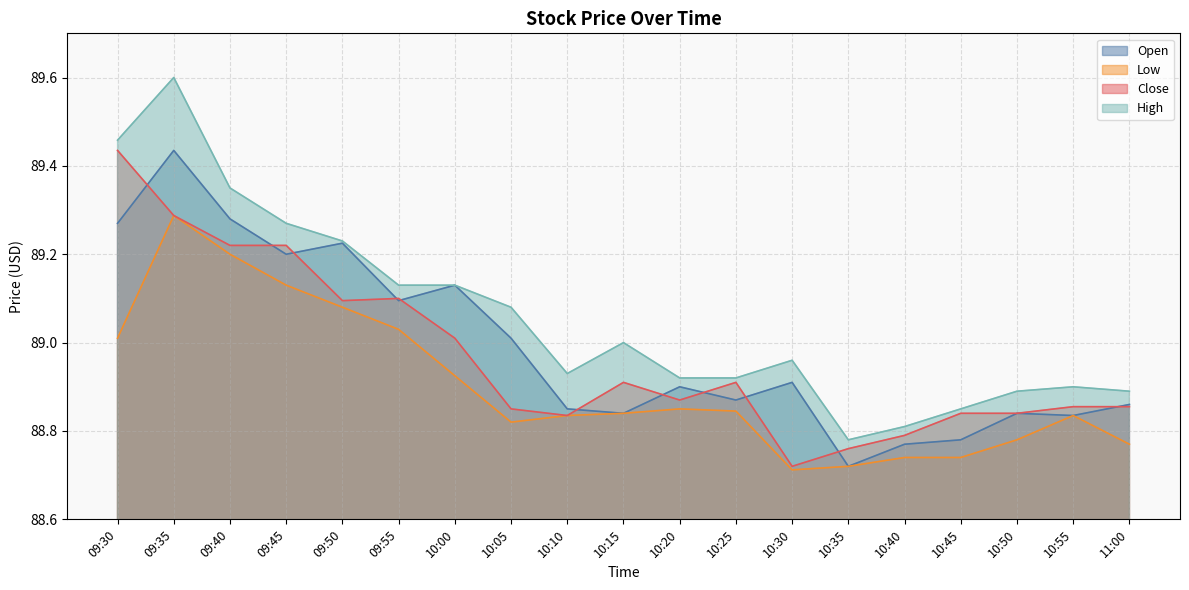

In Open, how many points are lower than both neighbors (excluding endpoints)?

6